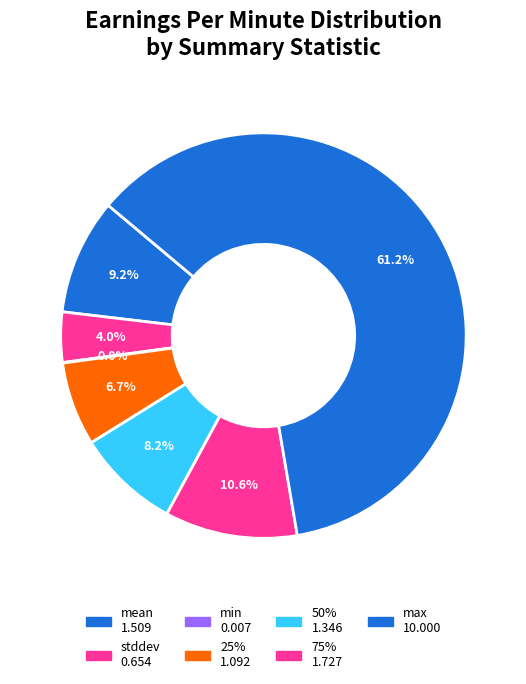

What is the majority slice?

max